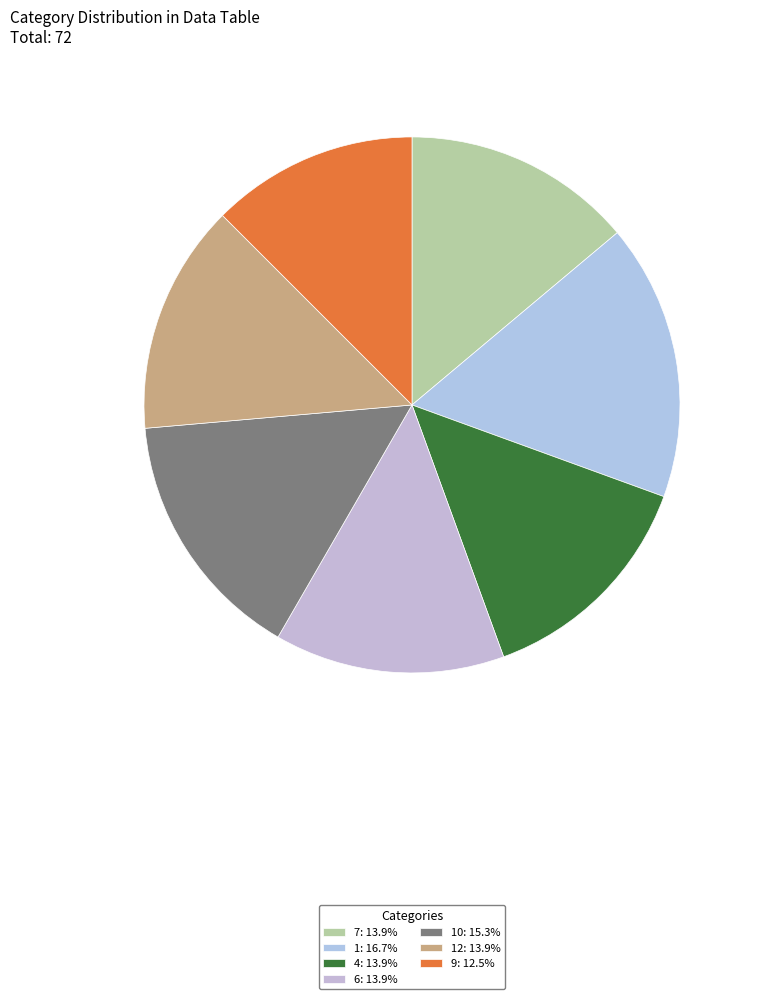

How many segments does this pie chart have?

7